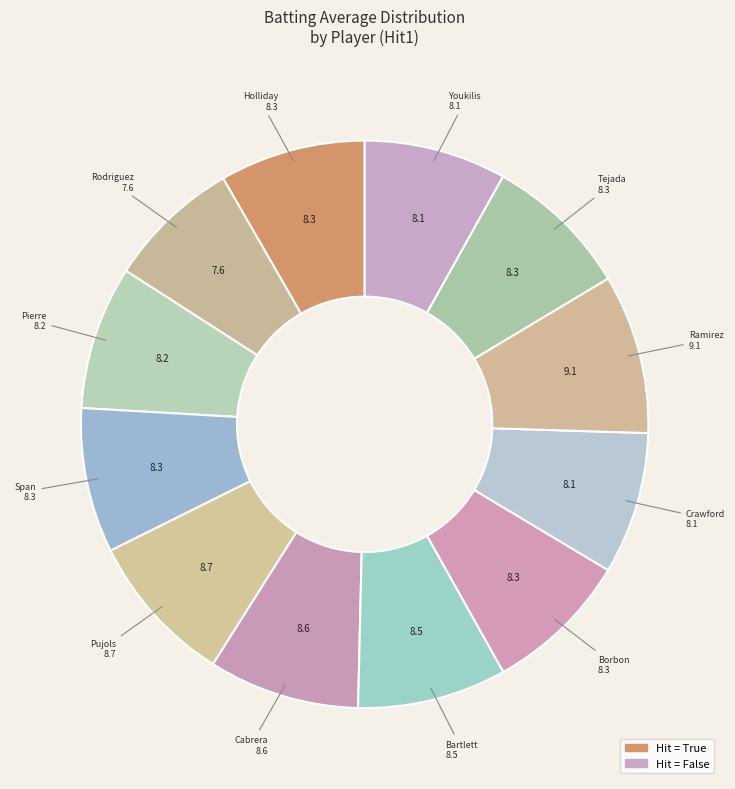

To the nearest percent, what is the average slice percentage?

8%